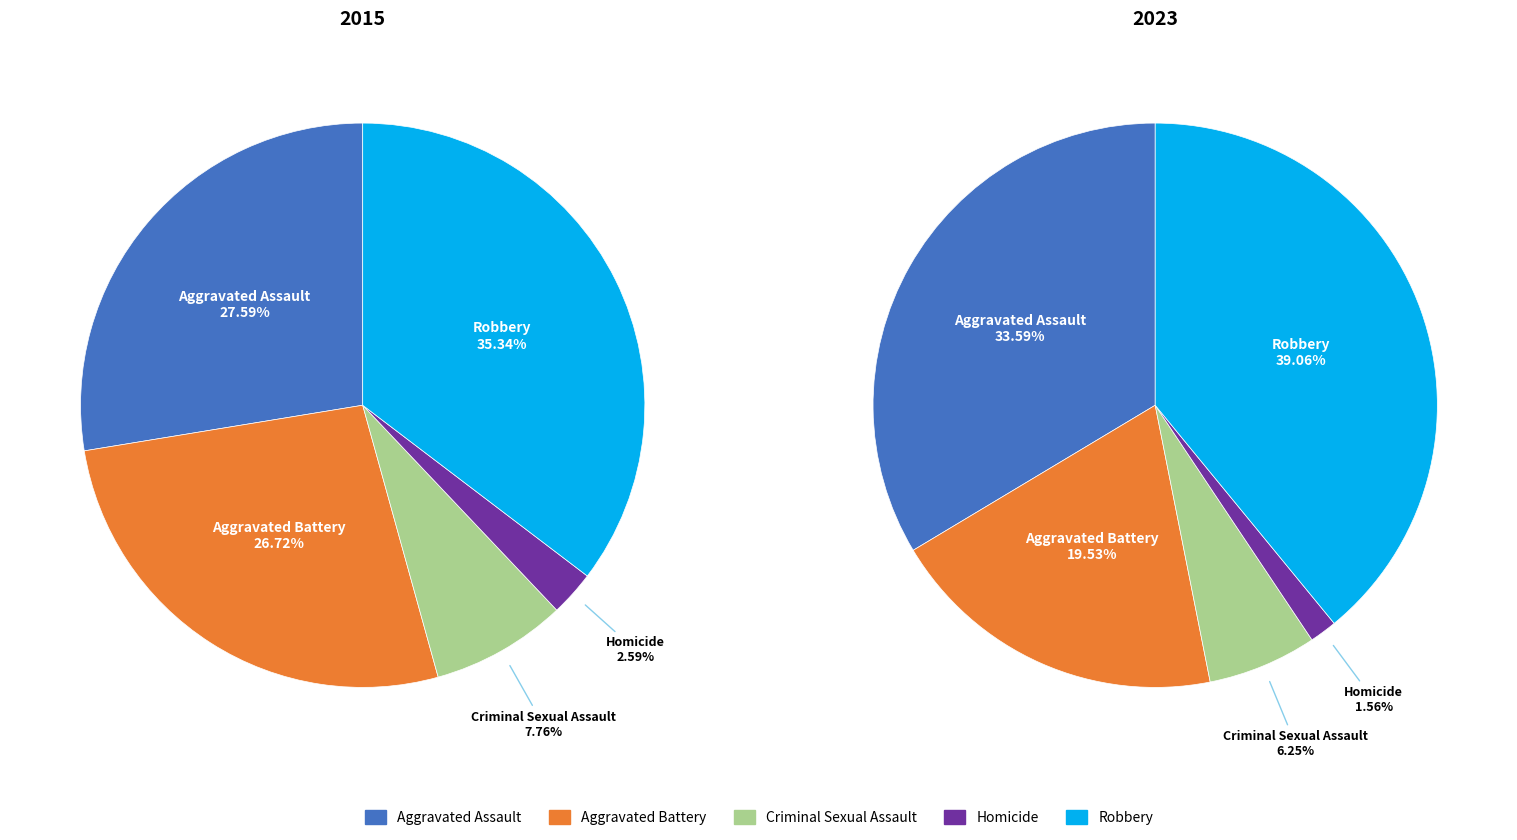

How many segments does this pie chart have?

5